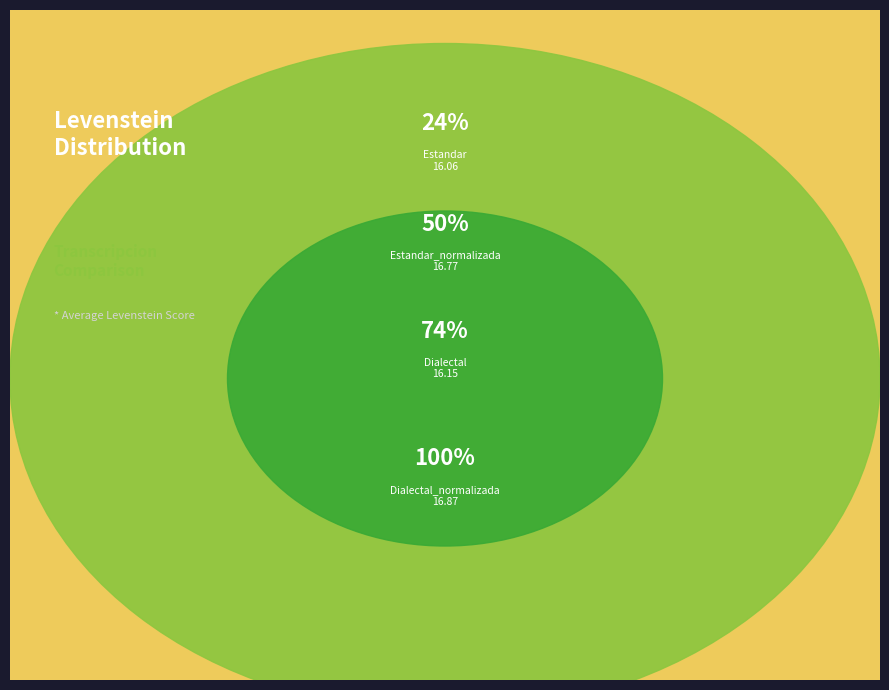

Do Estandar and Estandar_normalizada together represent more than half of the pie?

No